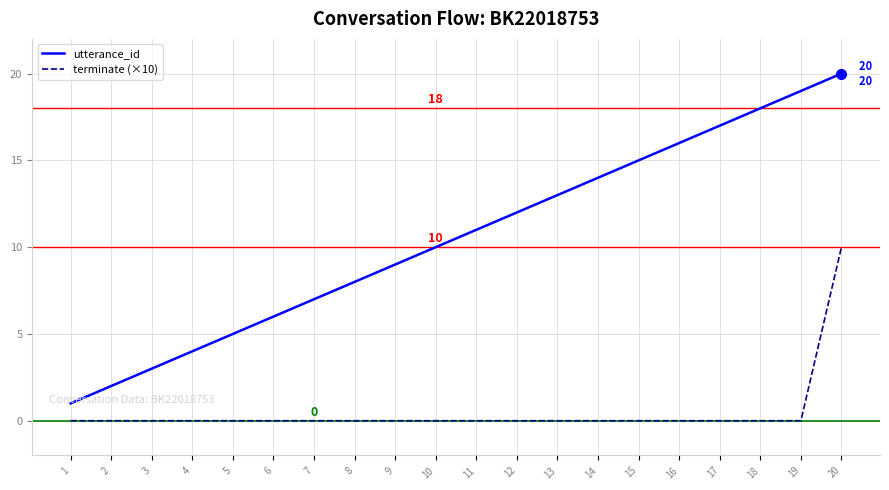

Is this an area chart (filled region under the line)?

No